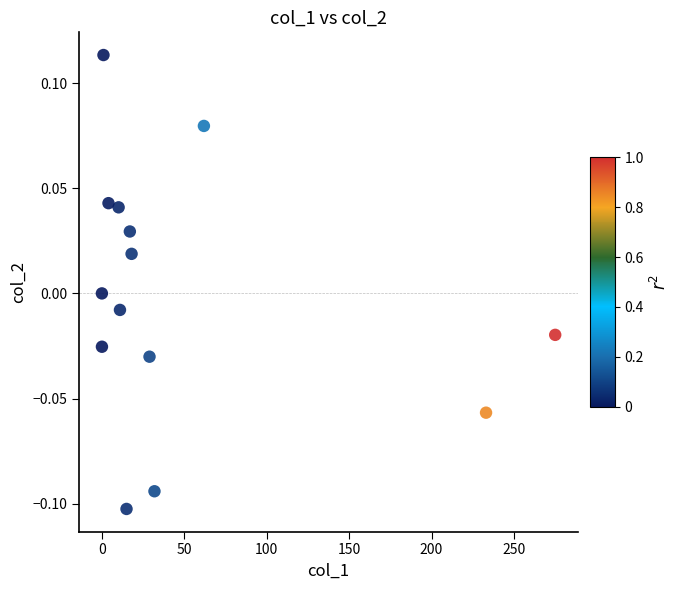

What is the range of X values (max minus min)?

275.1